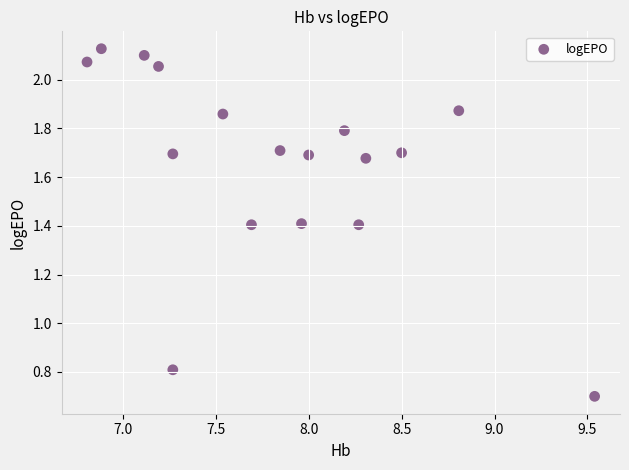

What is the range of Y values (max minus min)?

1.4